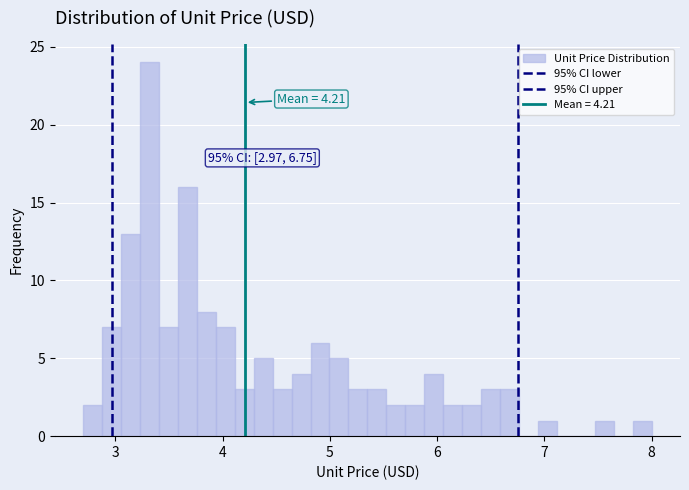

Read against the x-axis, roughly where is the centre of the tallest bar?

3.3